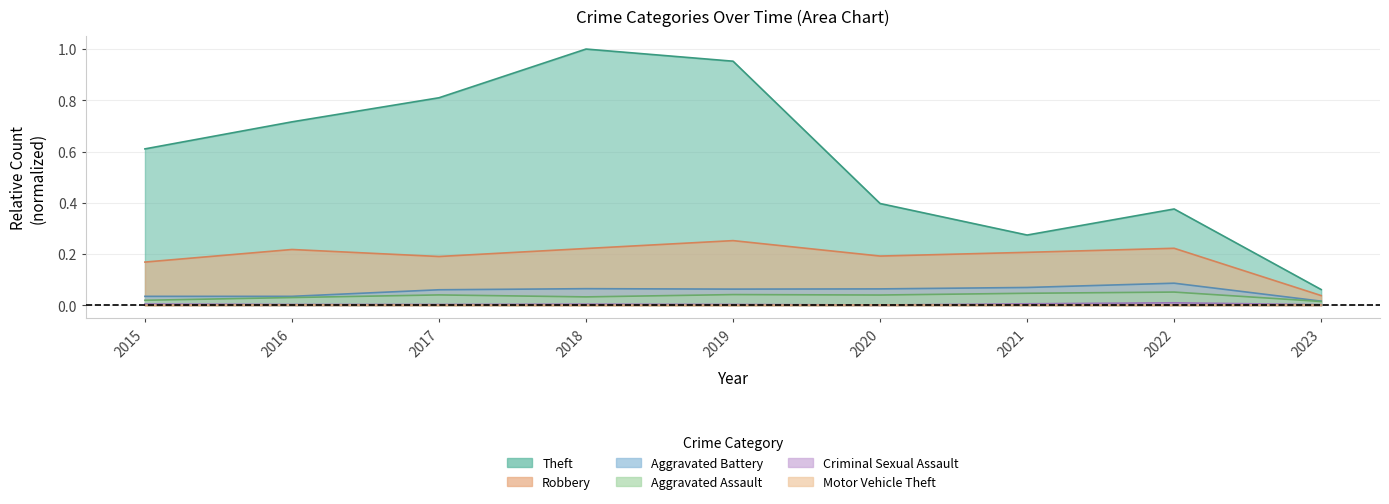

The Criminal Sexual Assault series shows 0.0 at 2021. True or false?

True